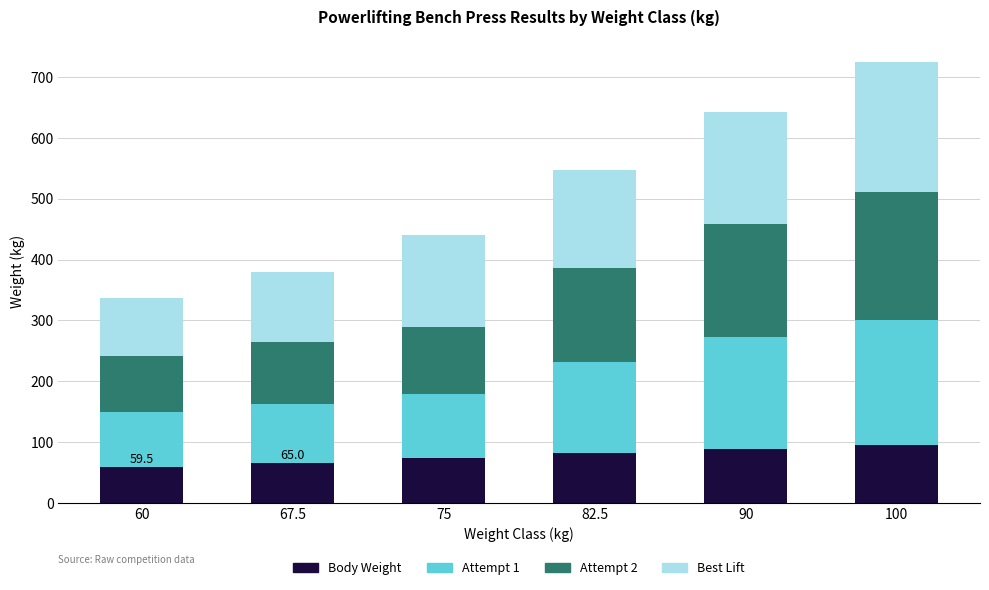

Is it true that Body Weight equals 95.2 at 67.5?

False